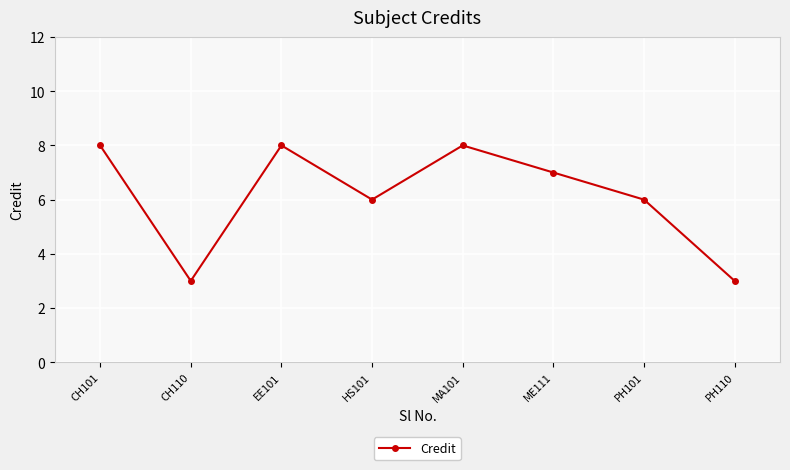

True or false: the data has more than 1 interior local peaks.

True